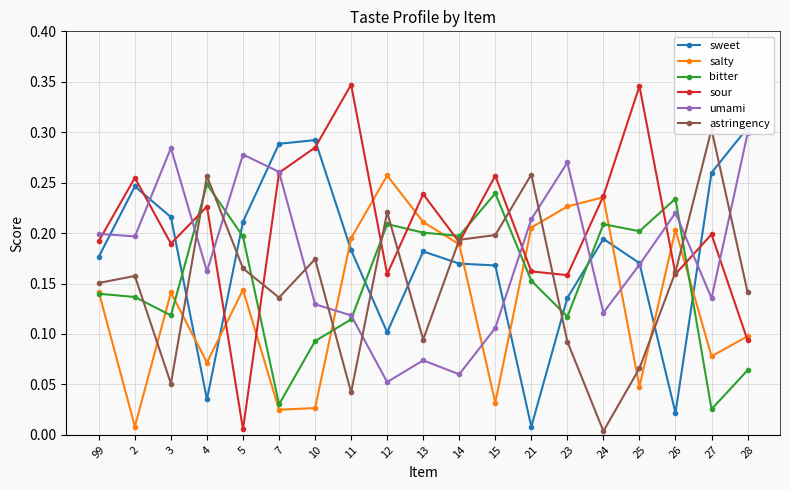

What are all the series names shown in the legend?

sweet, salty, bitter, sour, umami, astringency